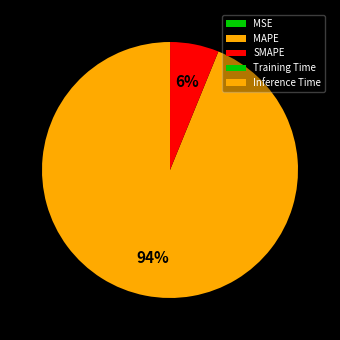

What is the largest slice in the pie chart?

MAPE